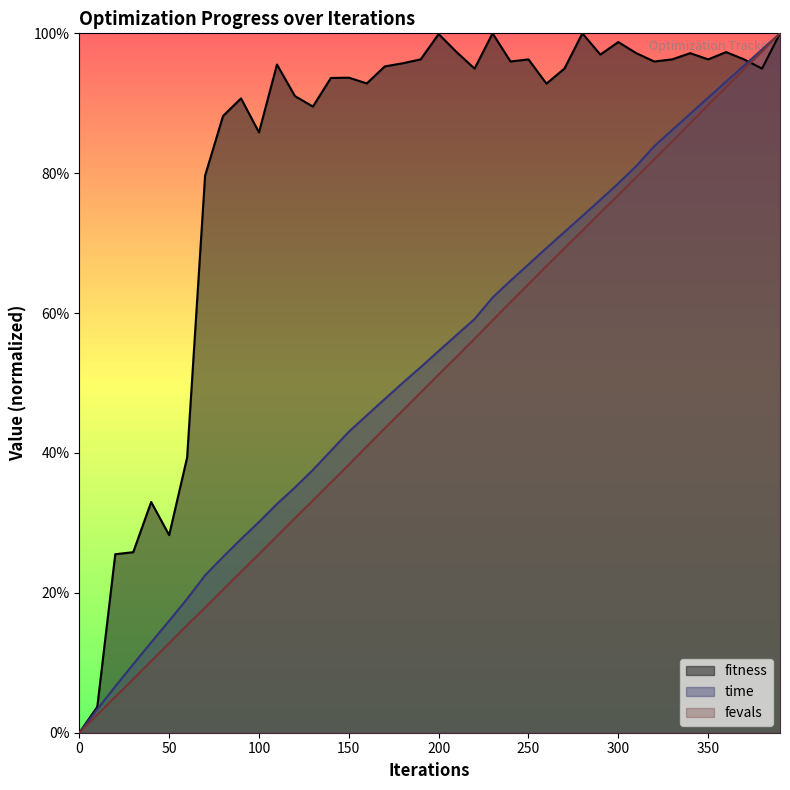

Where do fitness and fevals first cross each other?

370 and 380